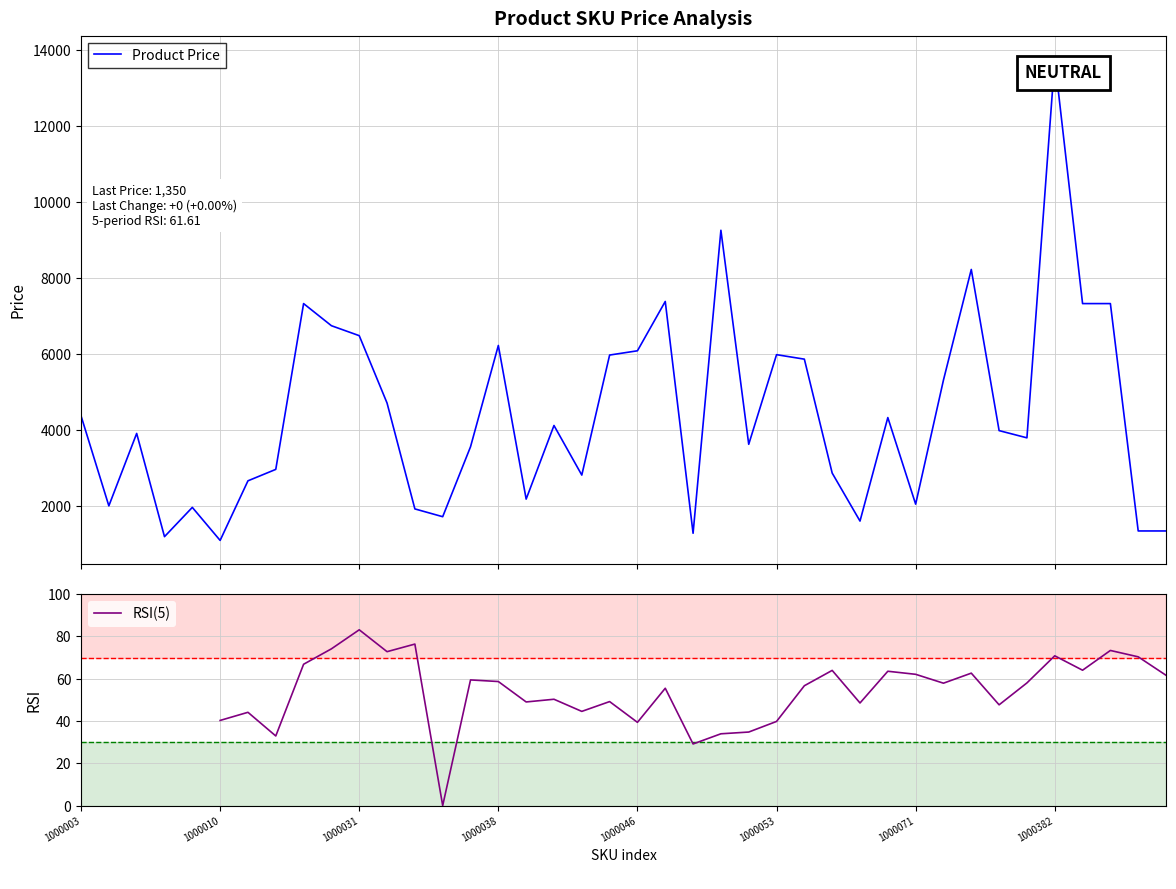

Does the chart display data point markers on the line(s)?

No